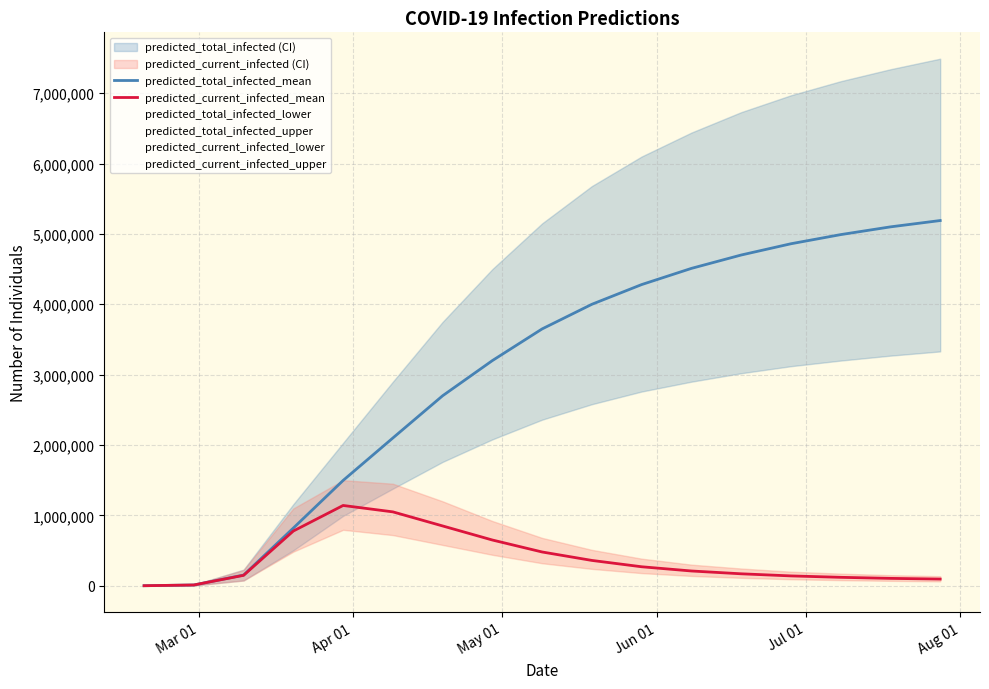

True or false: predicted_current_infected_mean and predicted_total_infected_mean intersect in this chart.

False